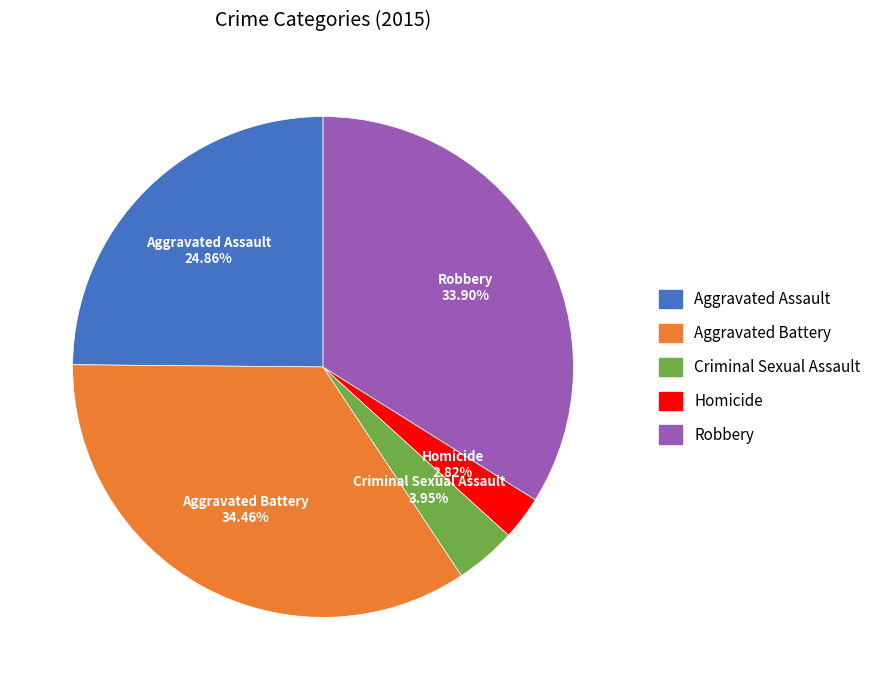

The Robbery slice represents 26% of the pie. True or false?

False